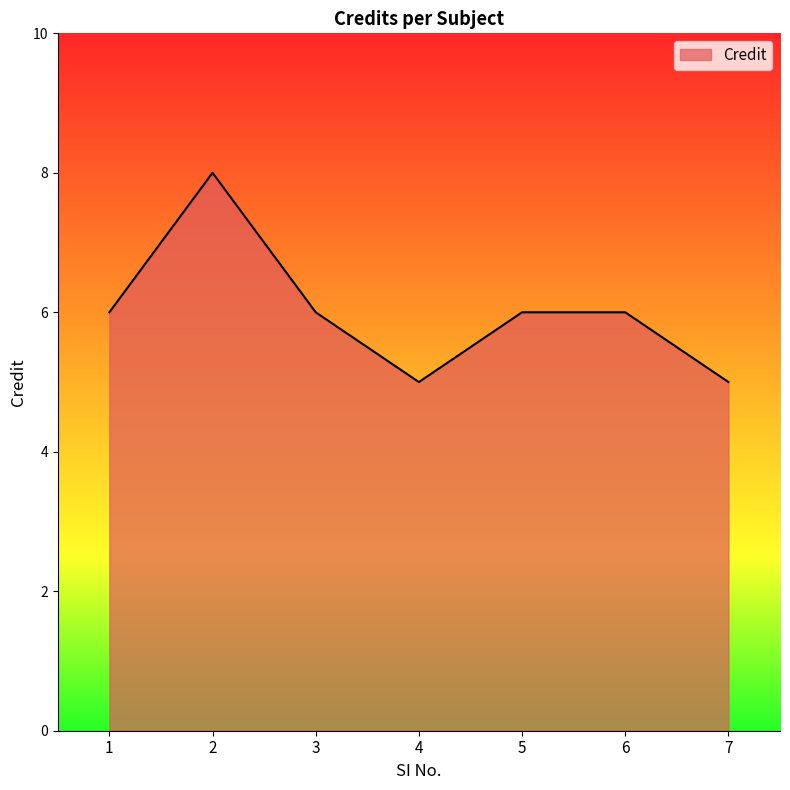

What is the average value?

6